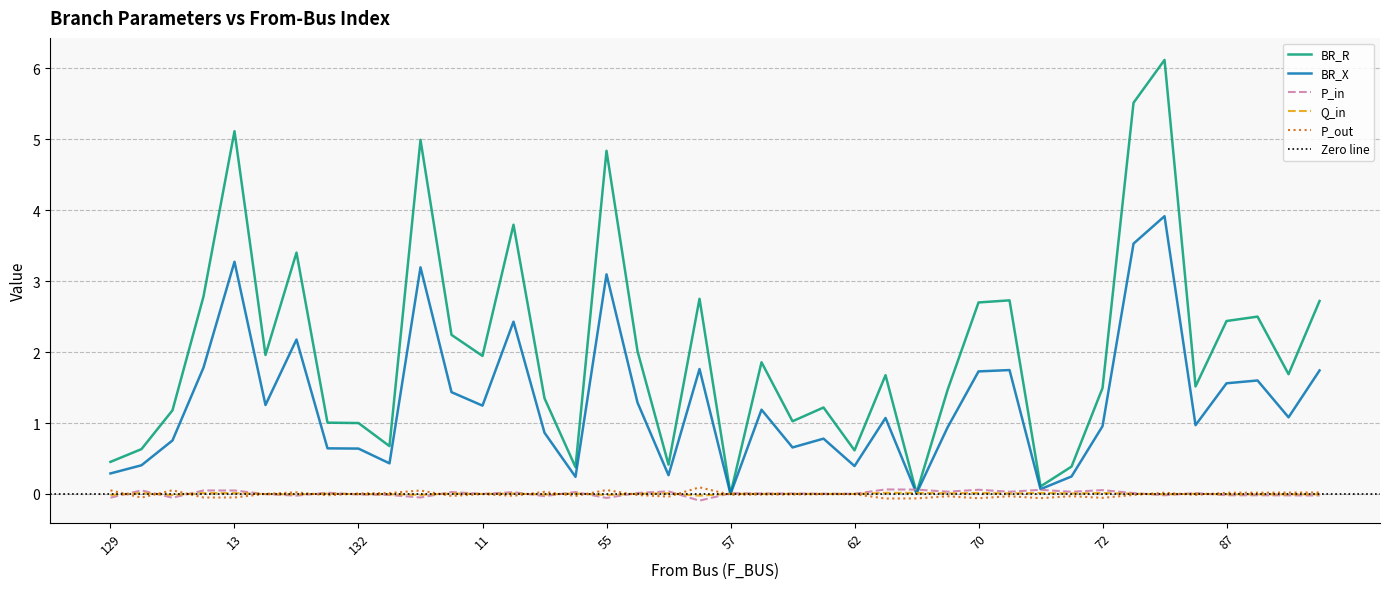

Is it true that BR_R equals 8.1 at 13?

False